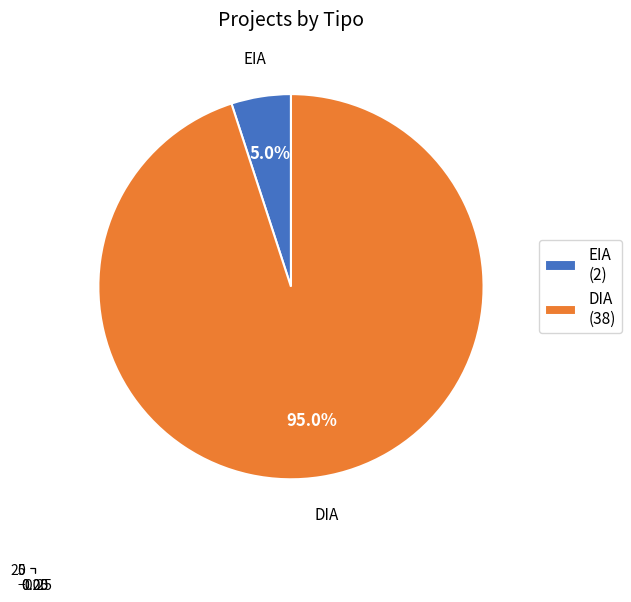

Which has a higher value, DIA or EIA?

DIA